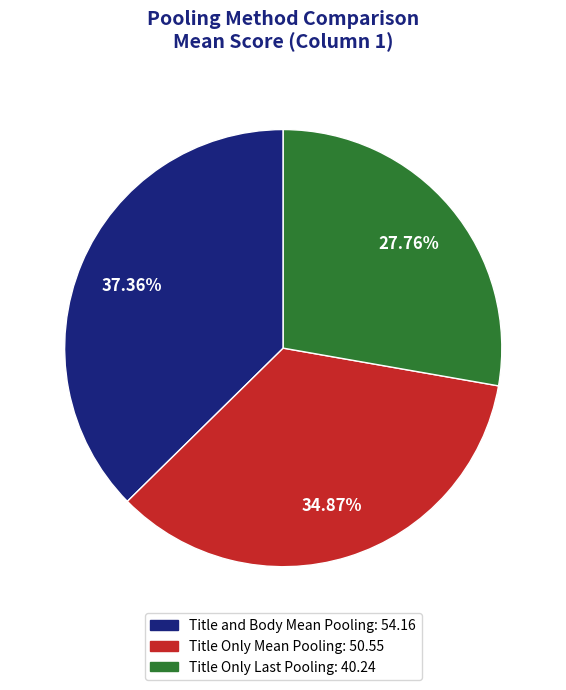

Approximately how many times larger is the value at Title and Body Mean Pooling compared to Title Only Mean Pooling?

1.1